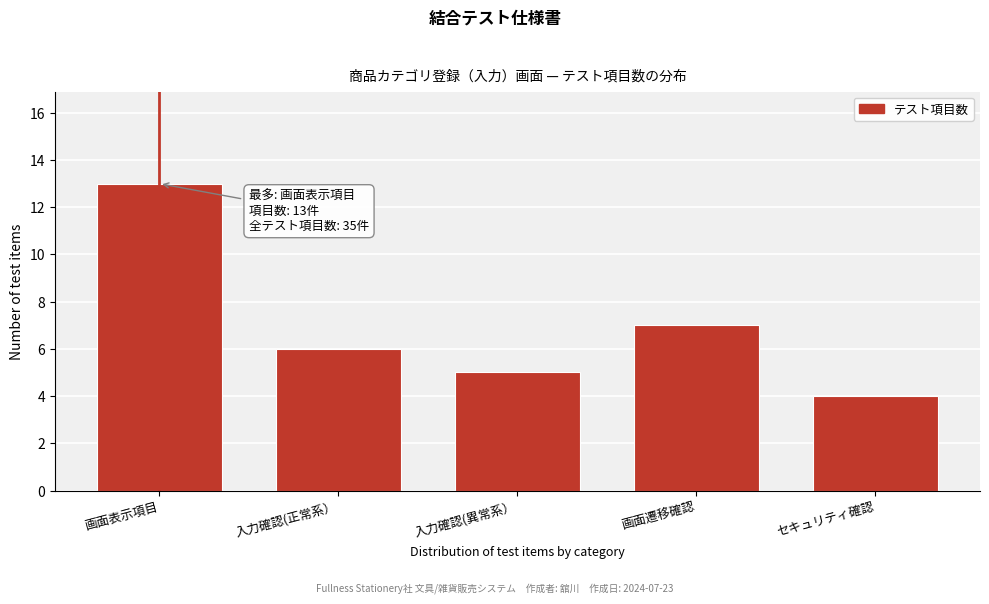

Reading right to left, list all the values displayed in this chart.

セキュリティ確認=4	画面遷移確認=7	入力確認(異常系）=5	入力確認(正常系）=6	画面表示項目=13